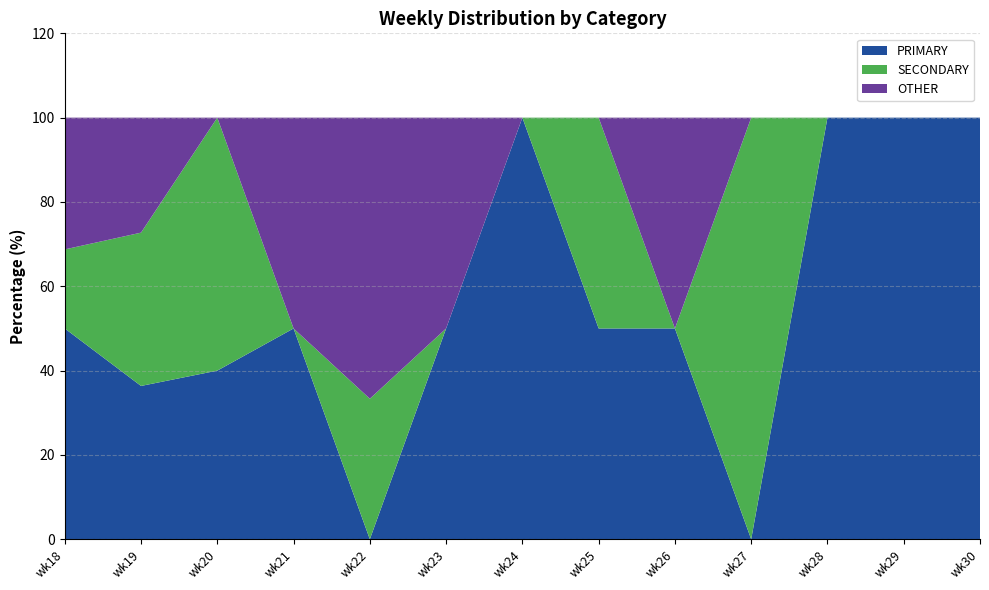

Reading left to right, extract all data points from this chart.

PRIMARY: 50.0	36.4	40.0	50.0	0.0	50.0	100.0	50.0	50.0	0.0	100.0	100.0	100.0
SECONDARY: 18.8	36.4	60.0	0.0	33.3	0.0	0.0	50.0	0.0	100.0	0.0	0.0	0.0
OTHER: 31.2	27.3	0.0	50.0	66.7	50.0	0.0	0.0	50.0	0.0	0.0	0.0	0.0